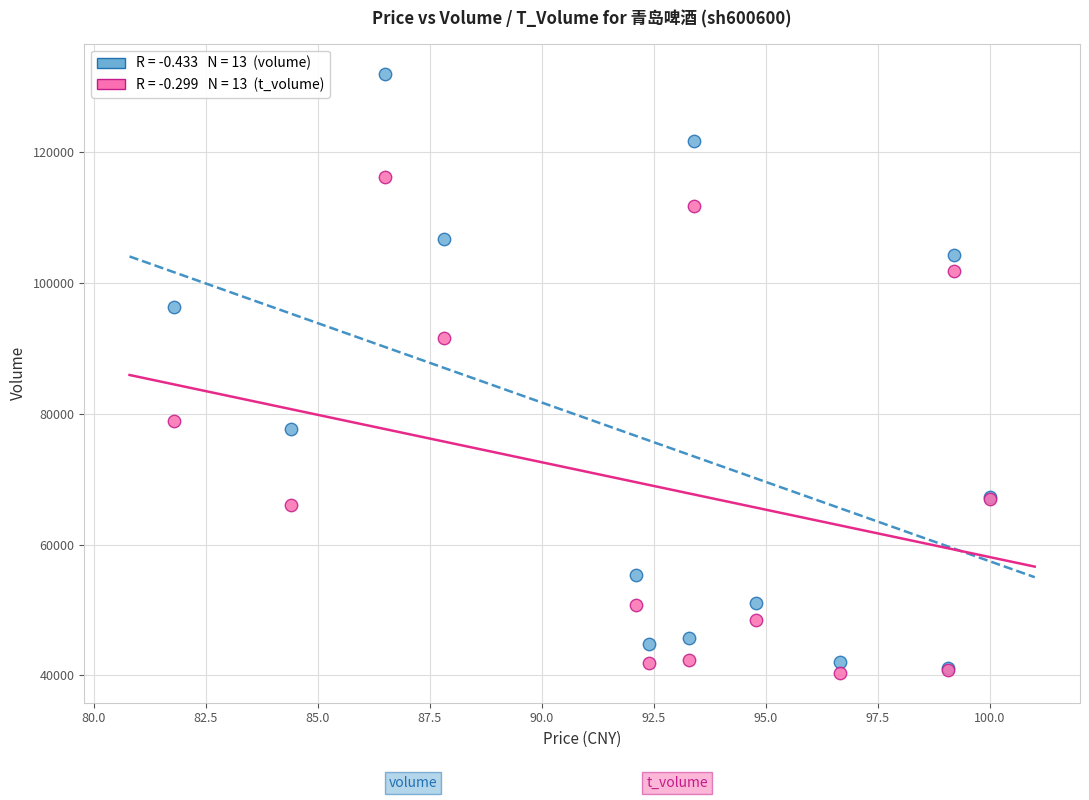

Across all series, what Y value is closest to 86179?

91533